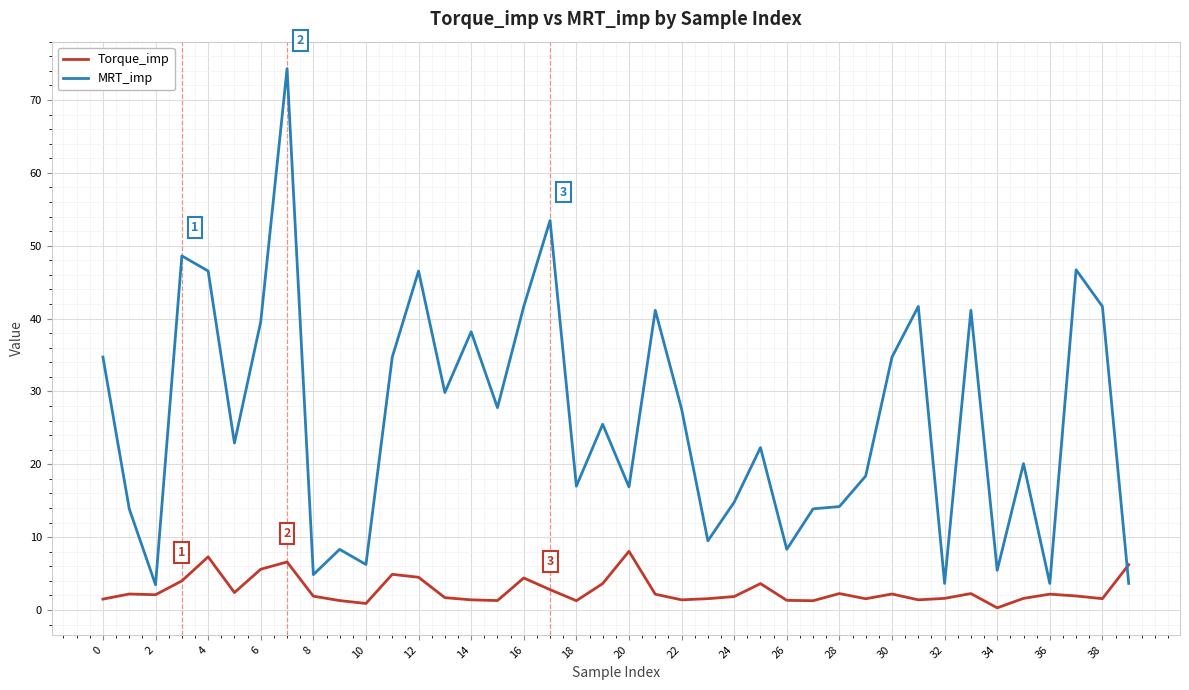

Which series has the largest range (max minus min)?

MRT_imp